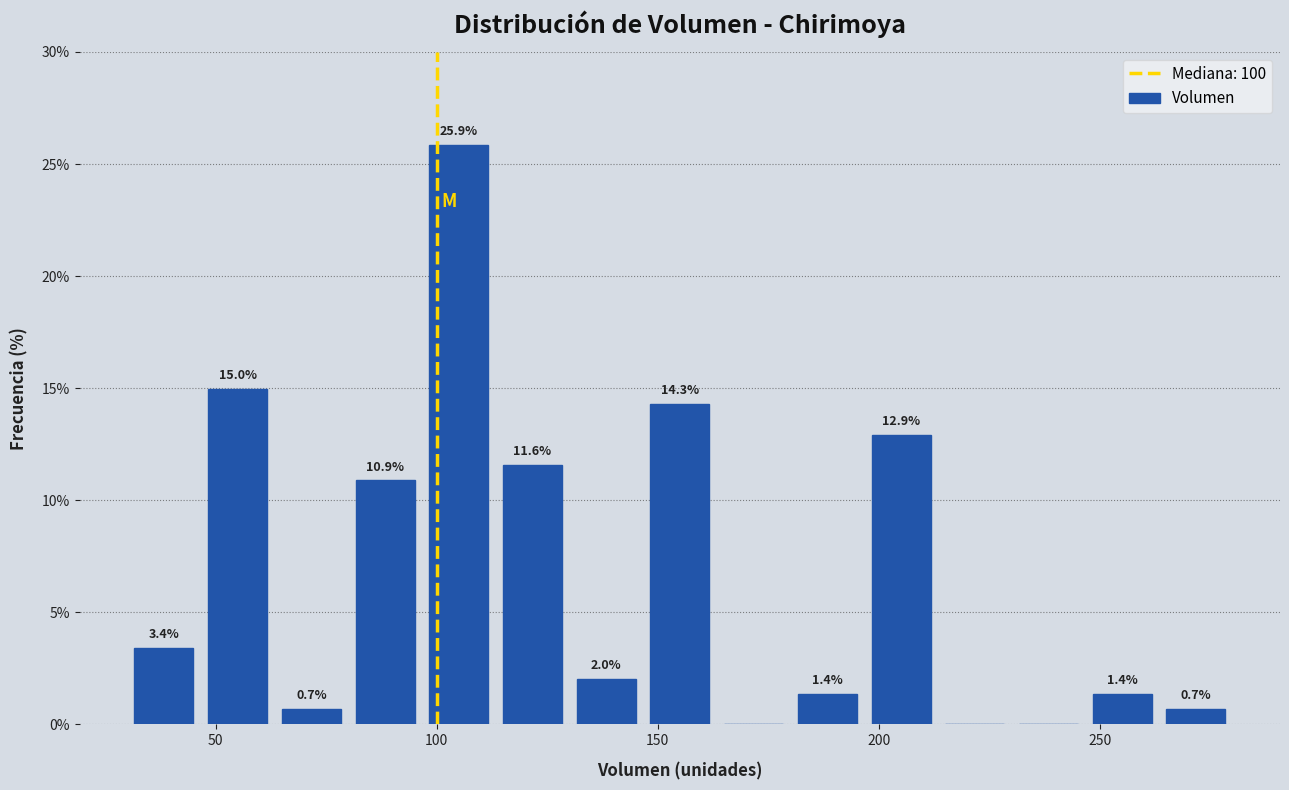

Read against the x-axis, roughly where is the centre of the tallest bar?

105